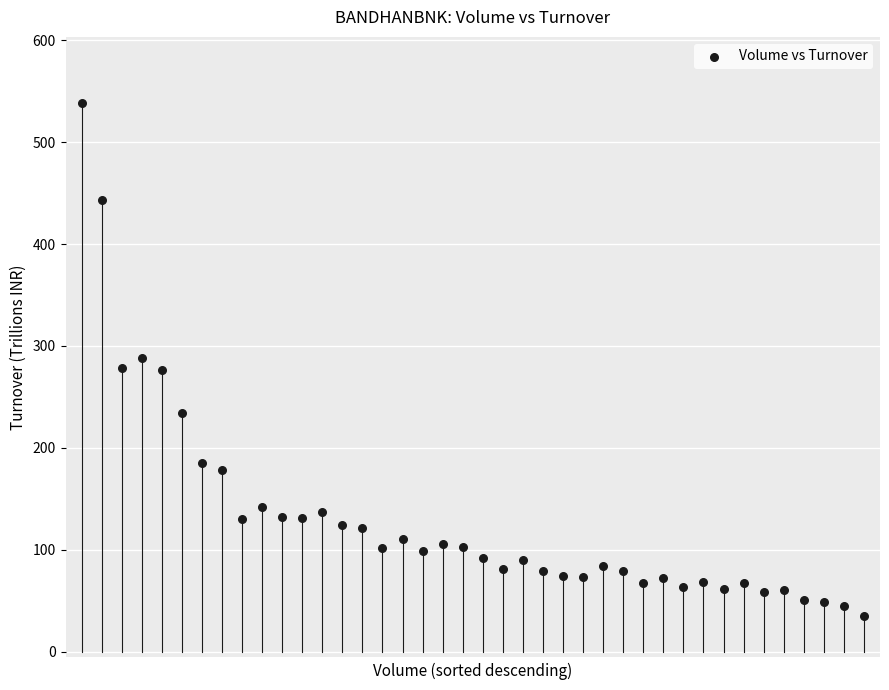

What is the range of Y values (max minus min)?

503.2